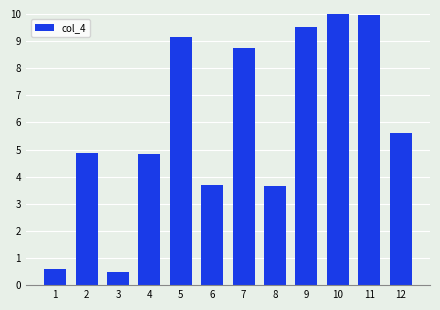

What is the average value?

5.9